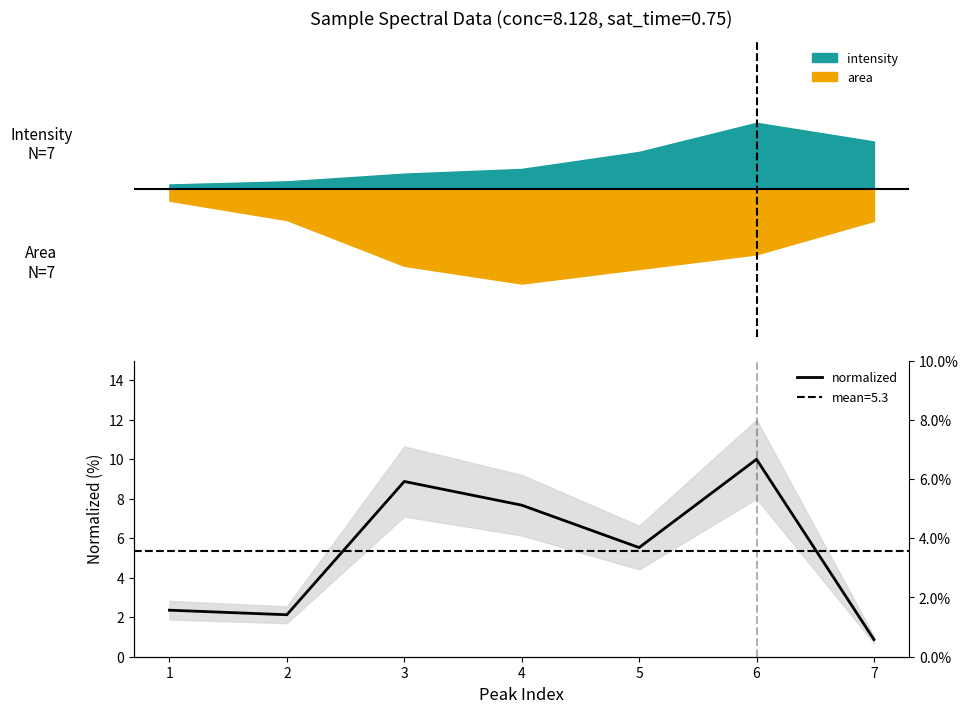

What is the value of the 5th point from the left?

5.5